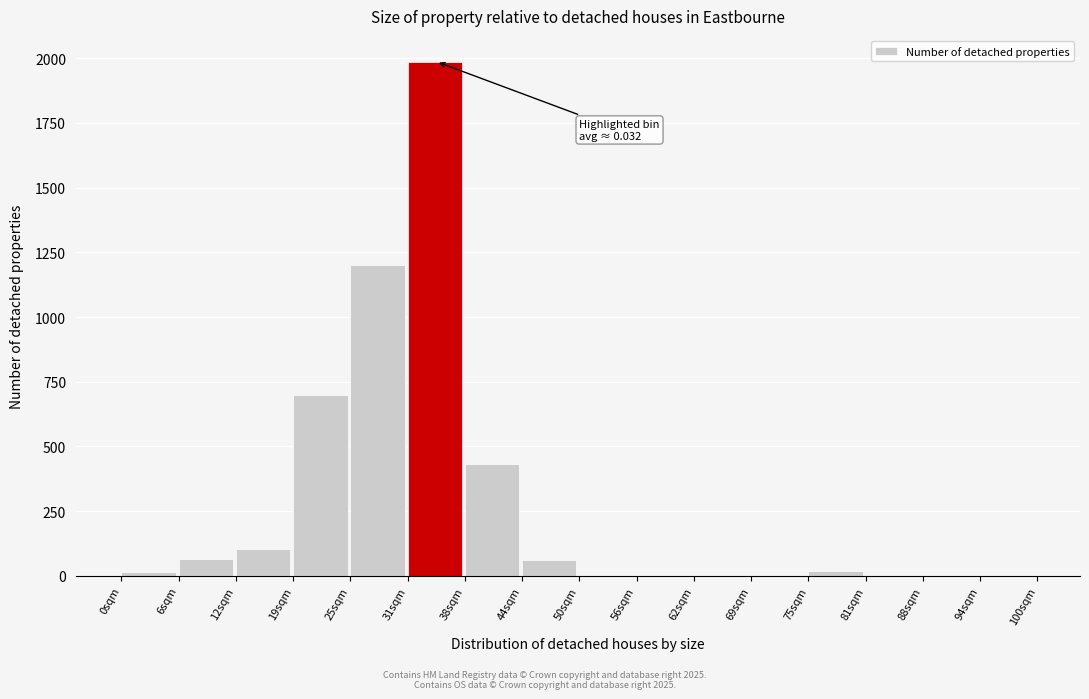

At which label is the value closest to 993?

25sqm